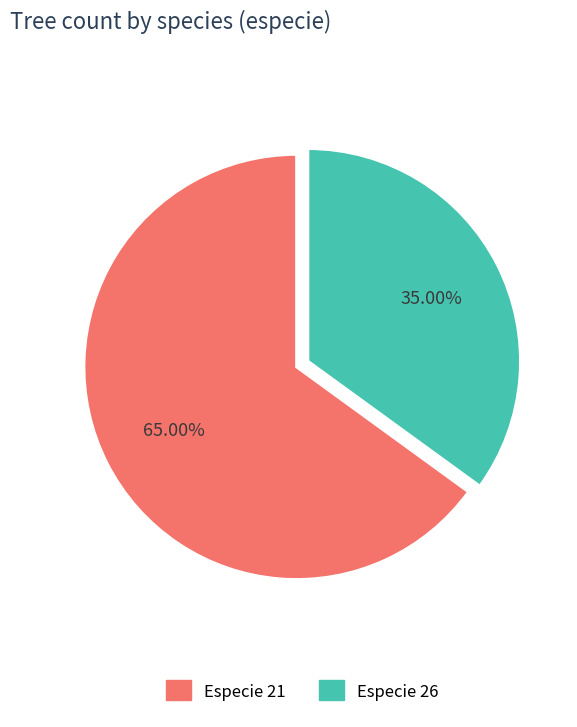

Is there any slice that represents more than half of the pie?

Yes